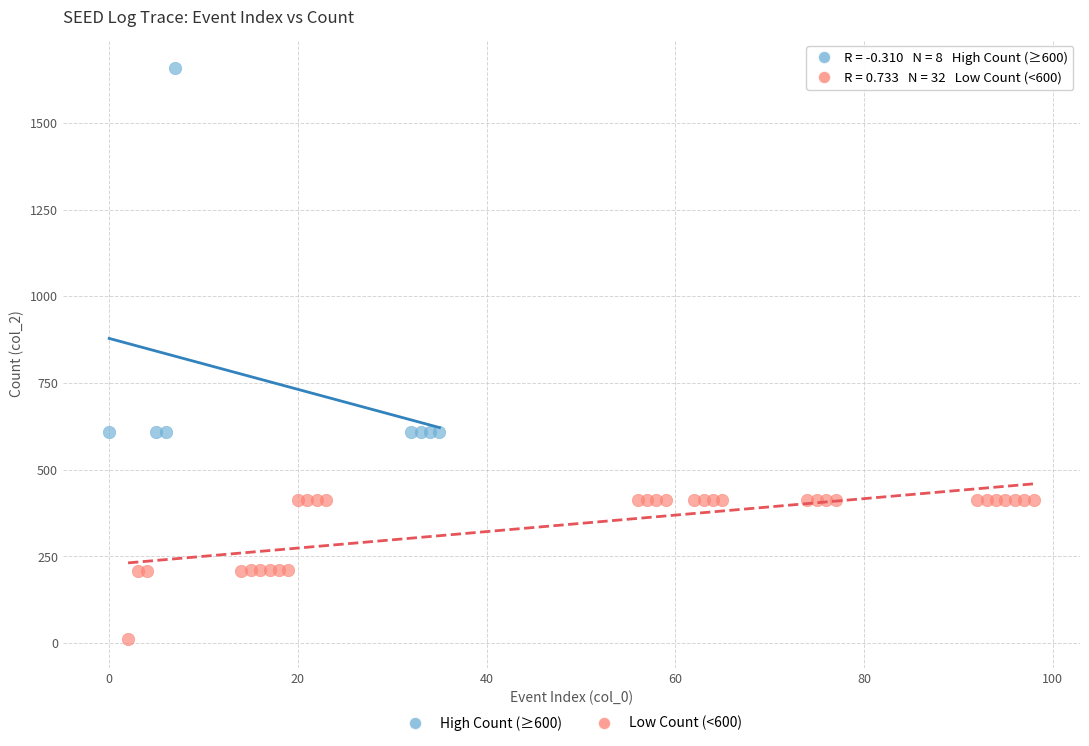

Which series contains the highest Y value?

High Count (≥600)